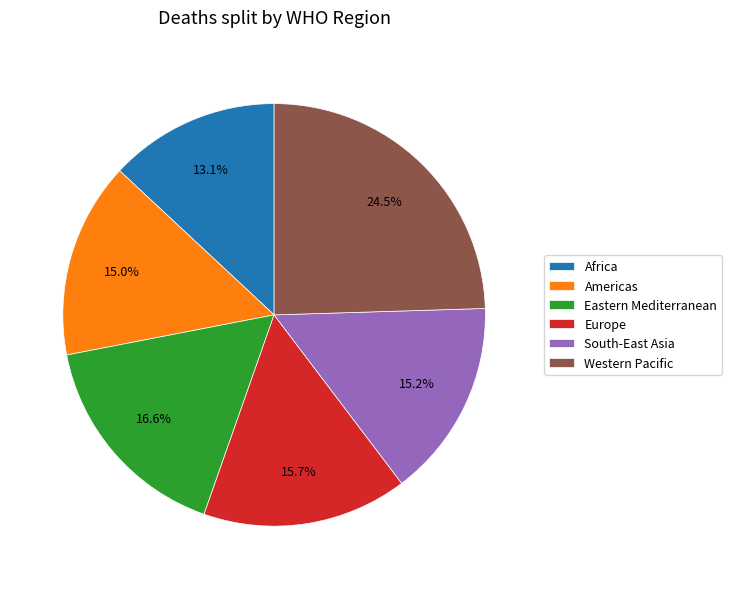

Count the number of slices in the pie.

6